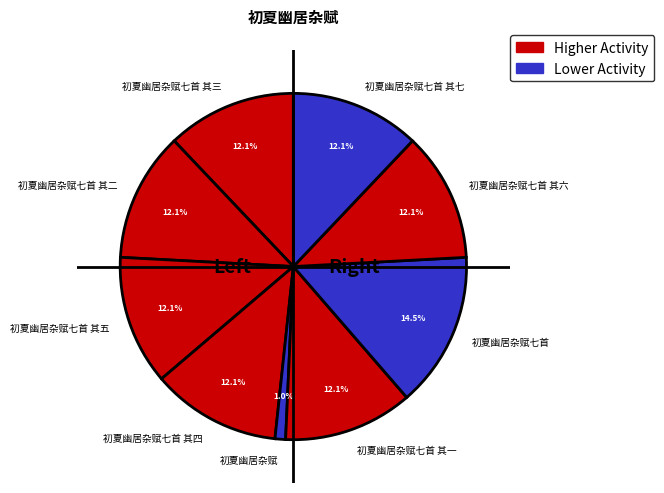

Which has a higher value, 初夏幽居杂赋七首 or 初夏幽居杂赋七首 其五?

初夏幽居杂赋七首